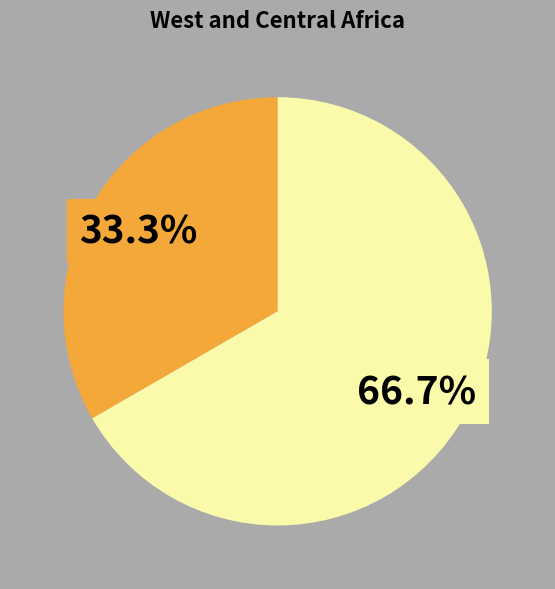

Is there any slice that represents more than half of the pie?

Yes